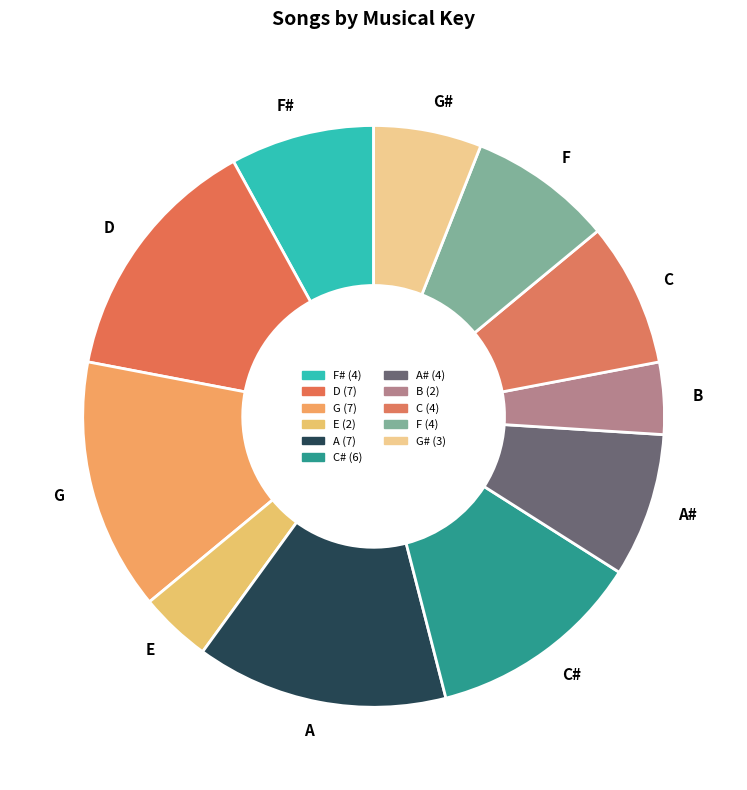

Is there any slice that represents more than half of the pie?

No